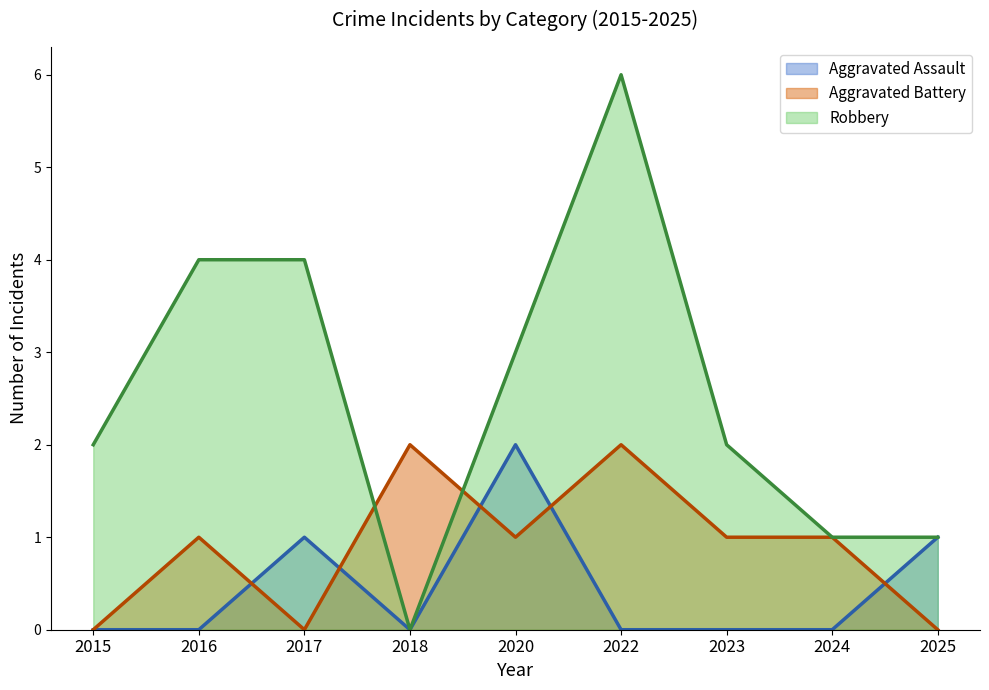

What is the maximum value shown in the chart?

6